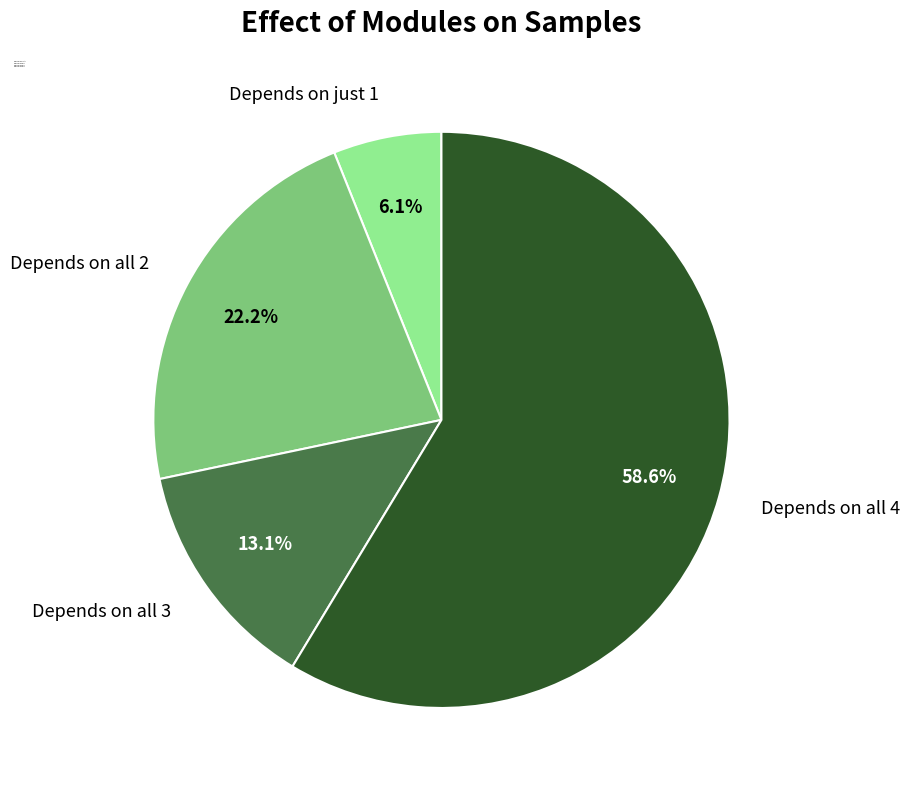

How much of the chart is everything except Depends on all 3?

86.9%